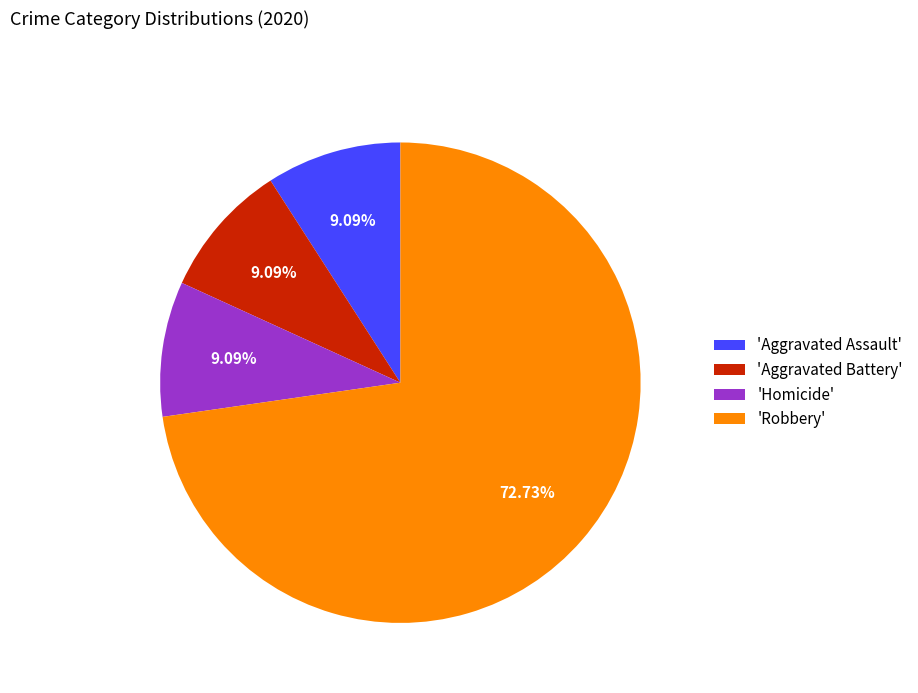

Is there a majority slice in this chart?

Yes